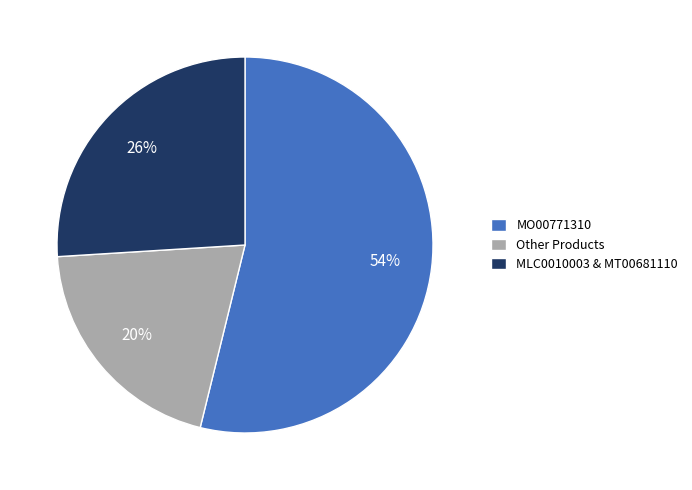

Rank the categories by value from lowest to highest.

Other Products, MLC0010003 & MT00681110, MO00771310